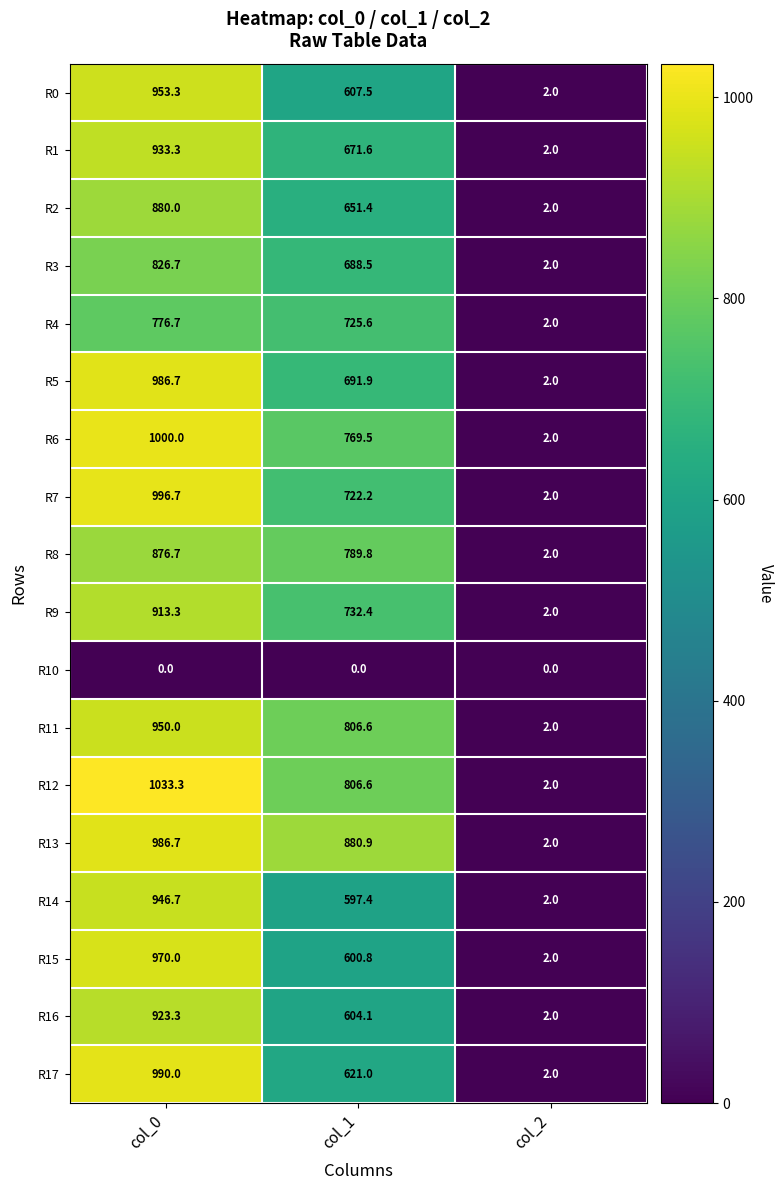

How many distinct data groups are displayed?

18